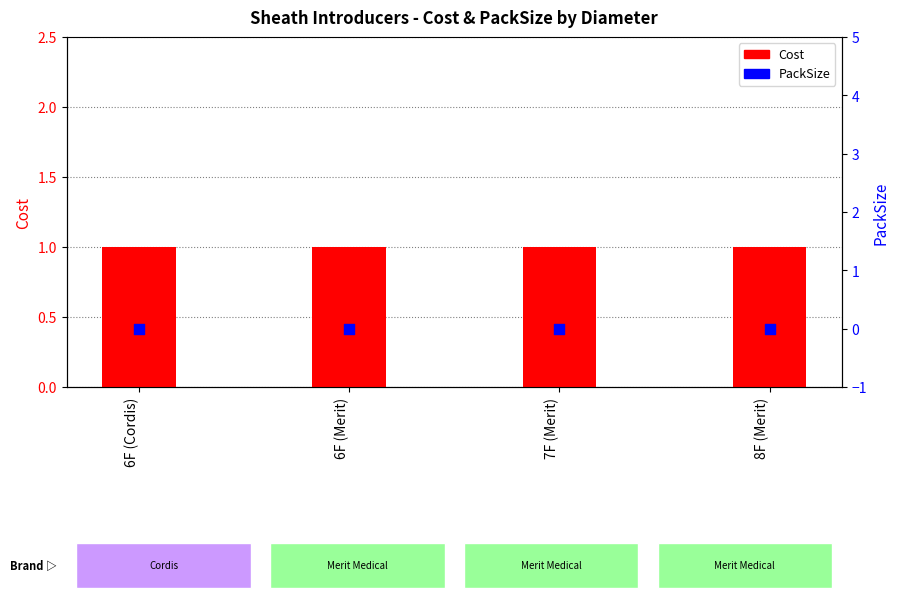

Which series has the largest Y range (max minus min)?

Cost